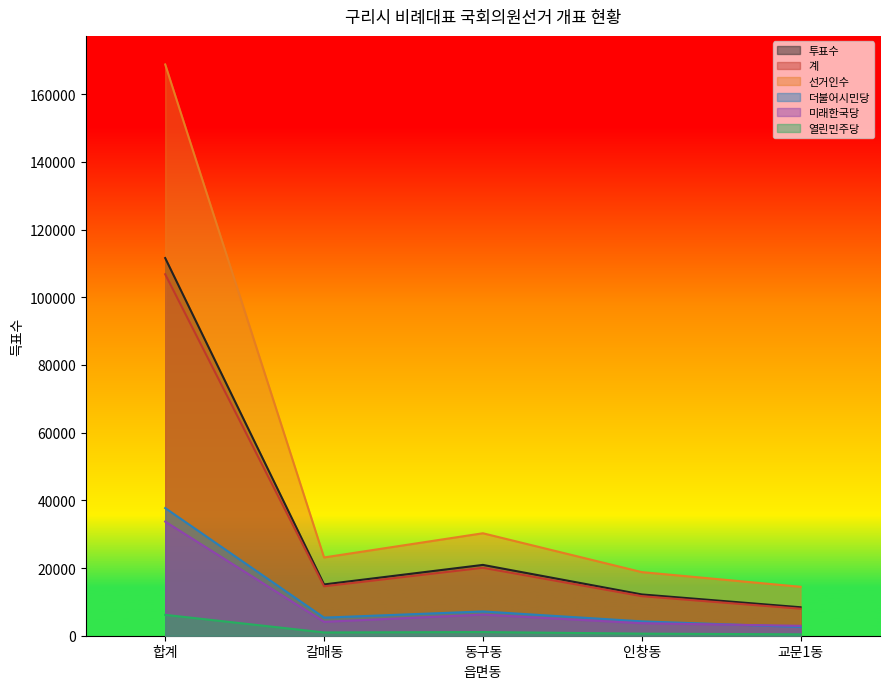

At which category does 더불어시민당 reach its first local peak?

동구동